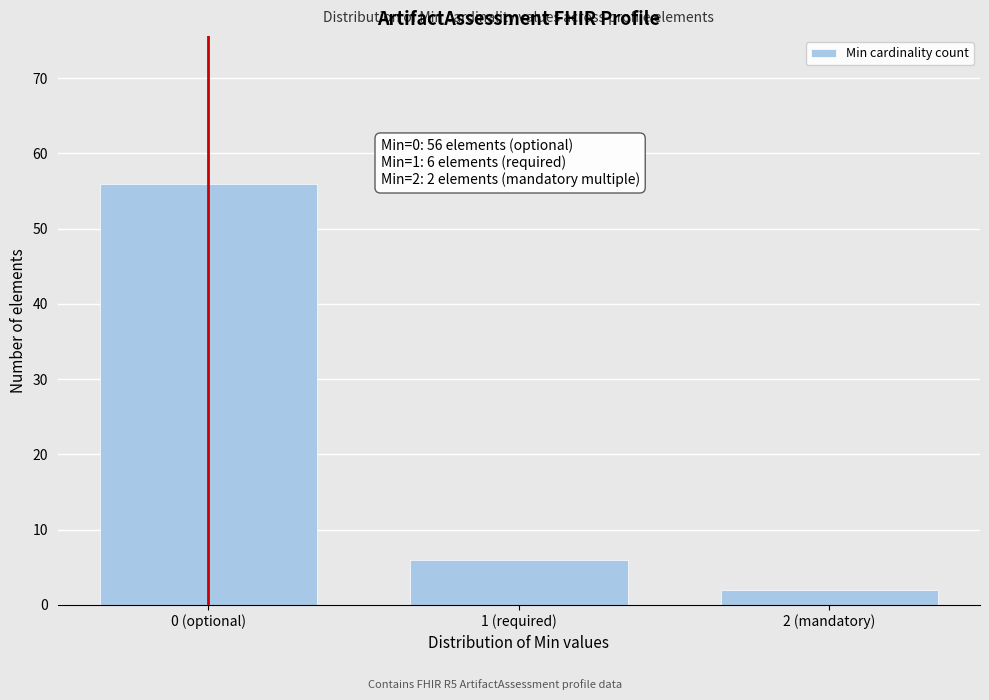

Reading right to left, what are all the values shown in this chart?

2 (mandatory)=2	1 (required)=6	0 (optional)=56